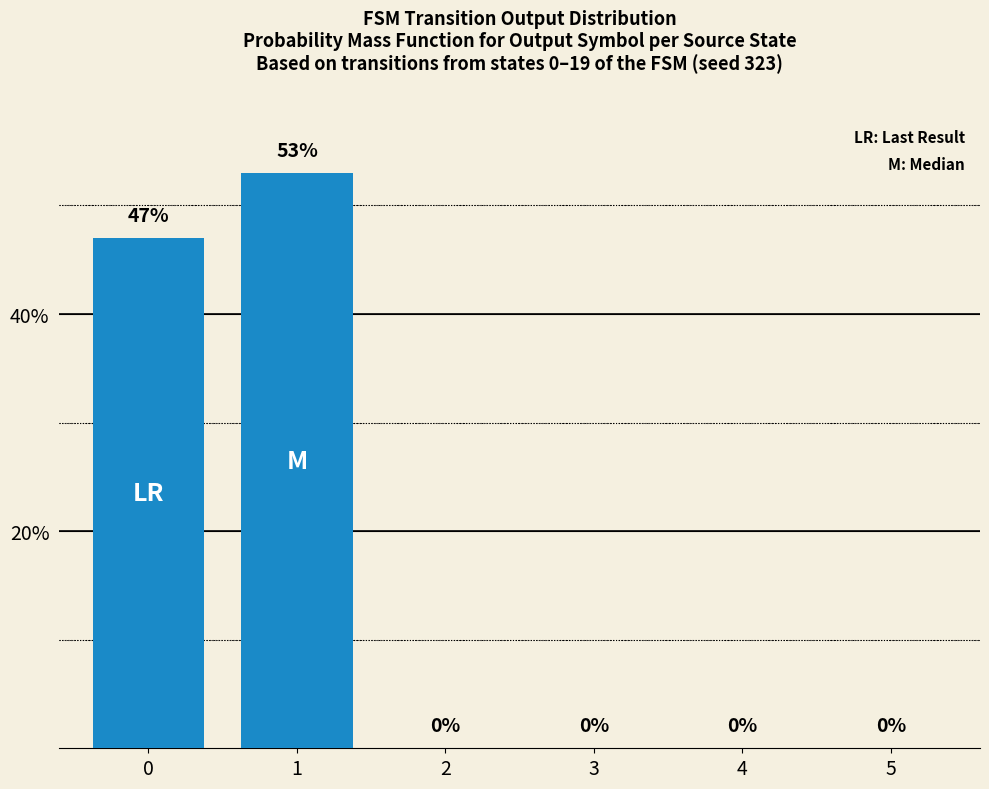

The chart shows a value of -19 at 2. True or false?

False